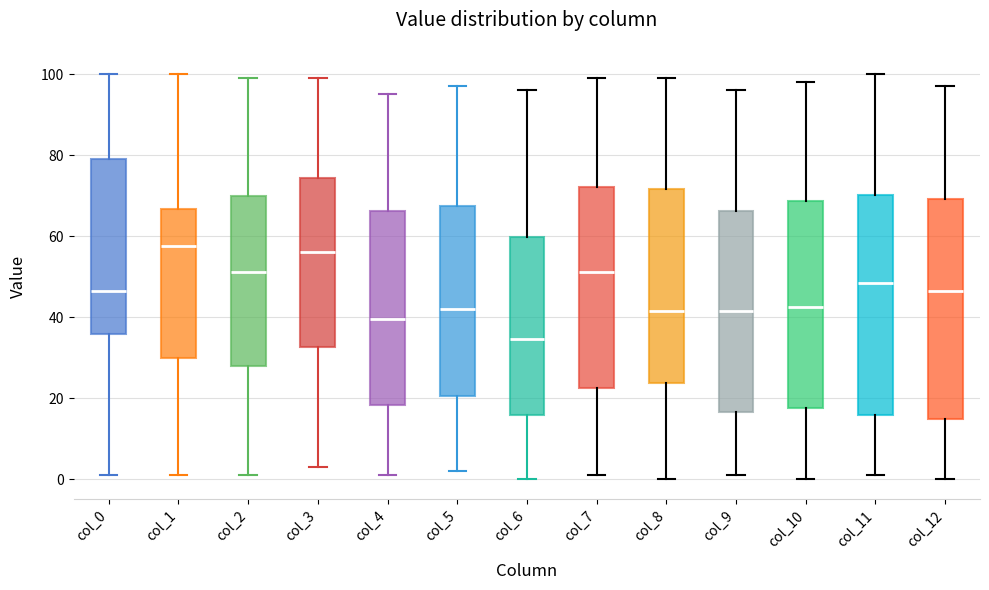

Where does the upper whisker of the box for col_11 end on the y-axis? The values are not printed on the chart, so give them approximately, as read against the axis.

100